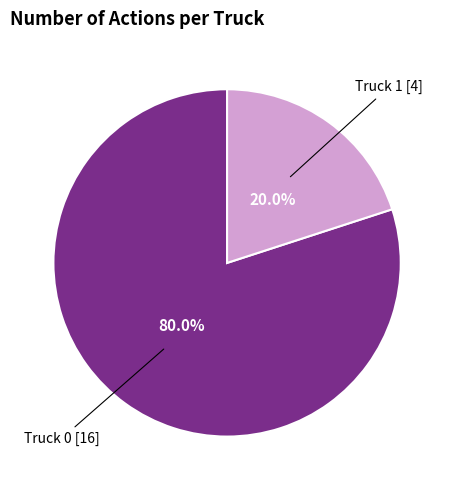

Which slice is the smallest?

Truck 1